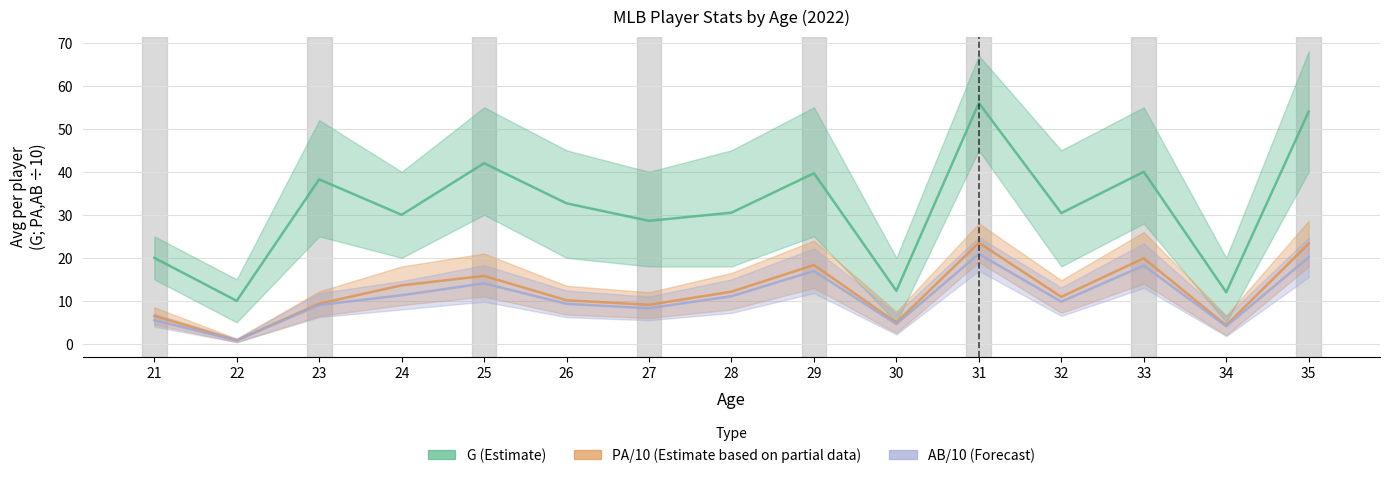

In AB_mean, how many points are lower than both neighbors (excluding endpoints)?

5